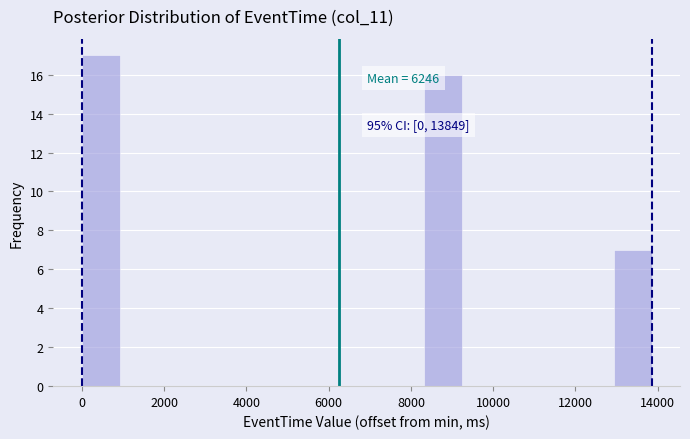

Over which range of the x-axis is the bar tallest?

0 to 1000